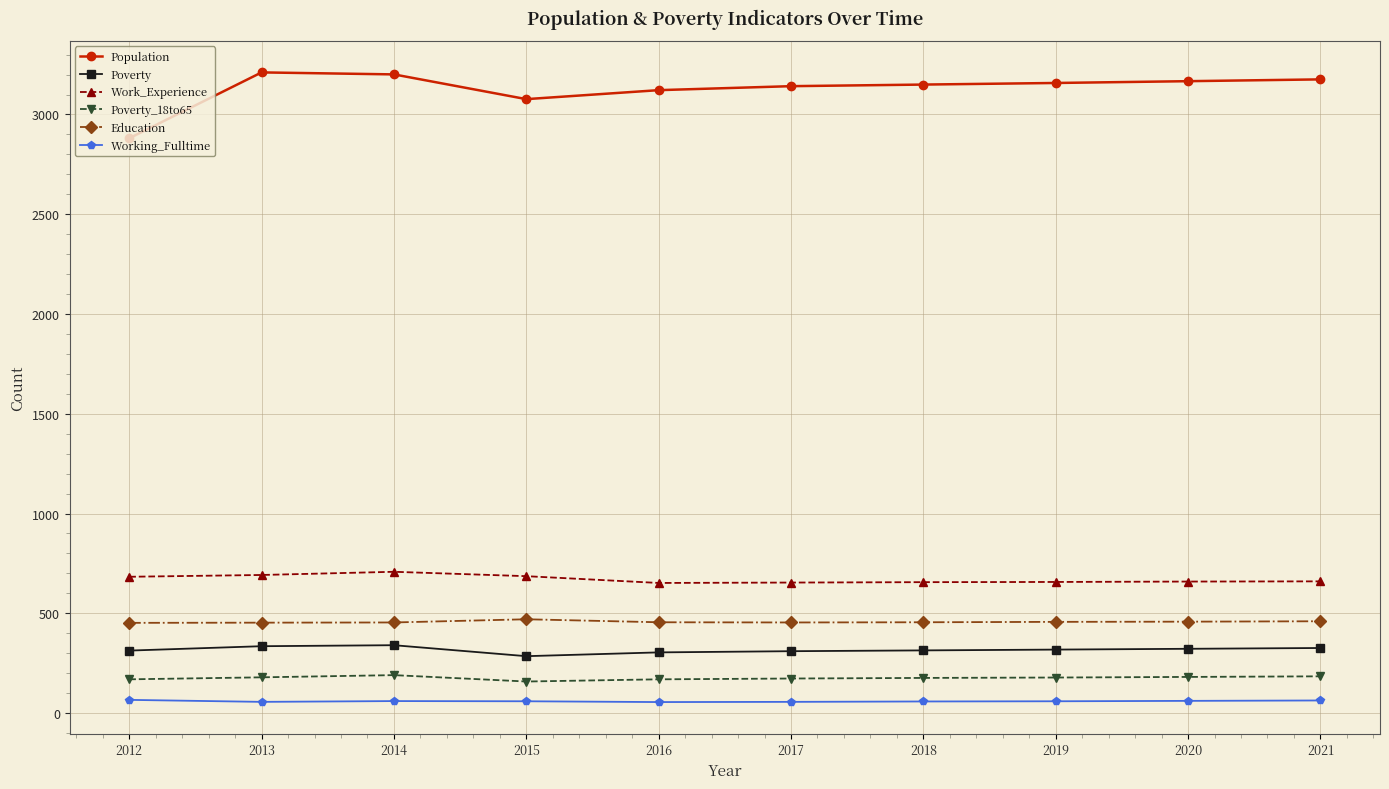

Rank the series by their maximum value, from lowest to highest.

Working_Fulltime, Poverty_18to65, Poverty, Education, Work_Experience, Population